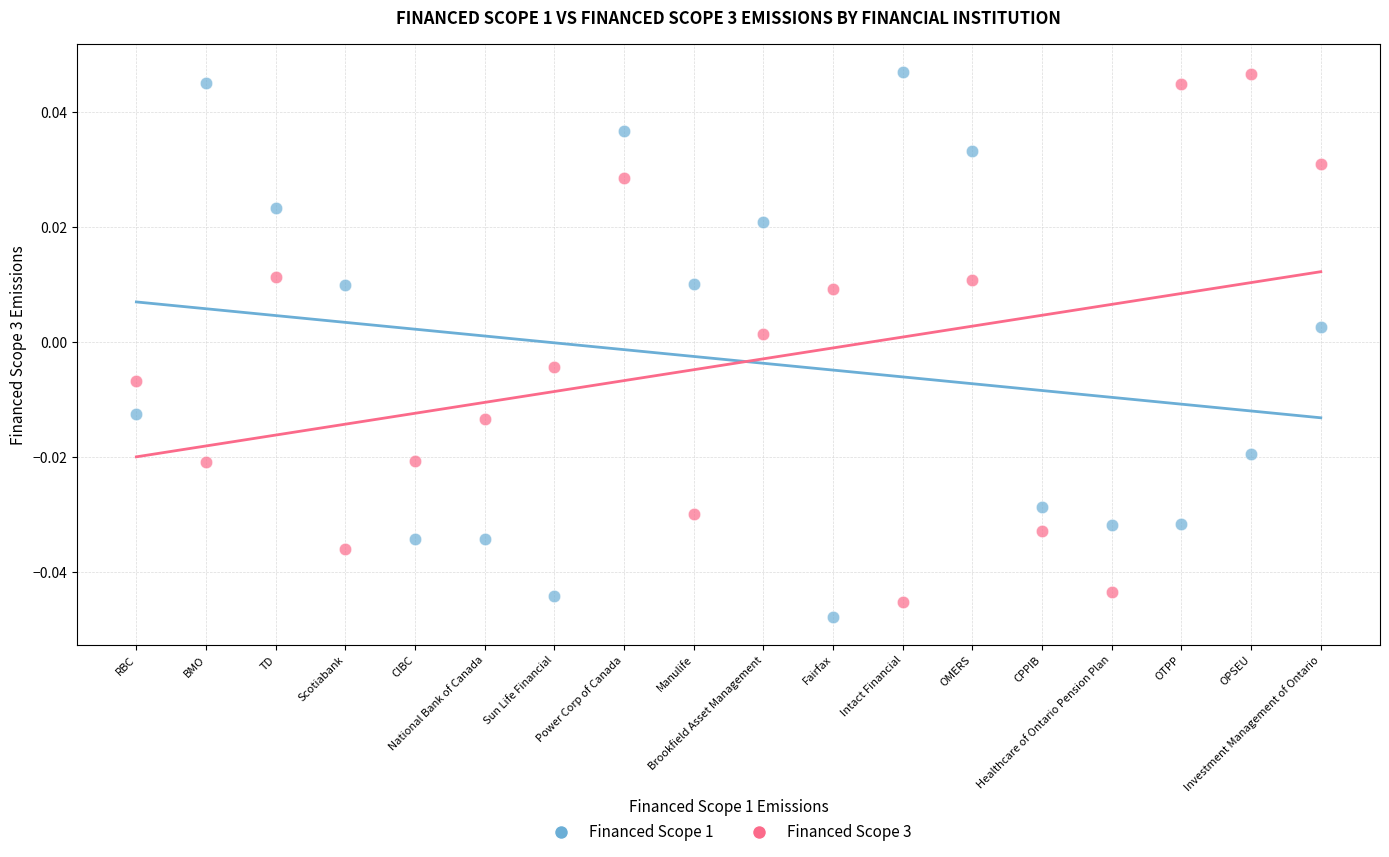

How many data points are displayed?

36